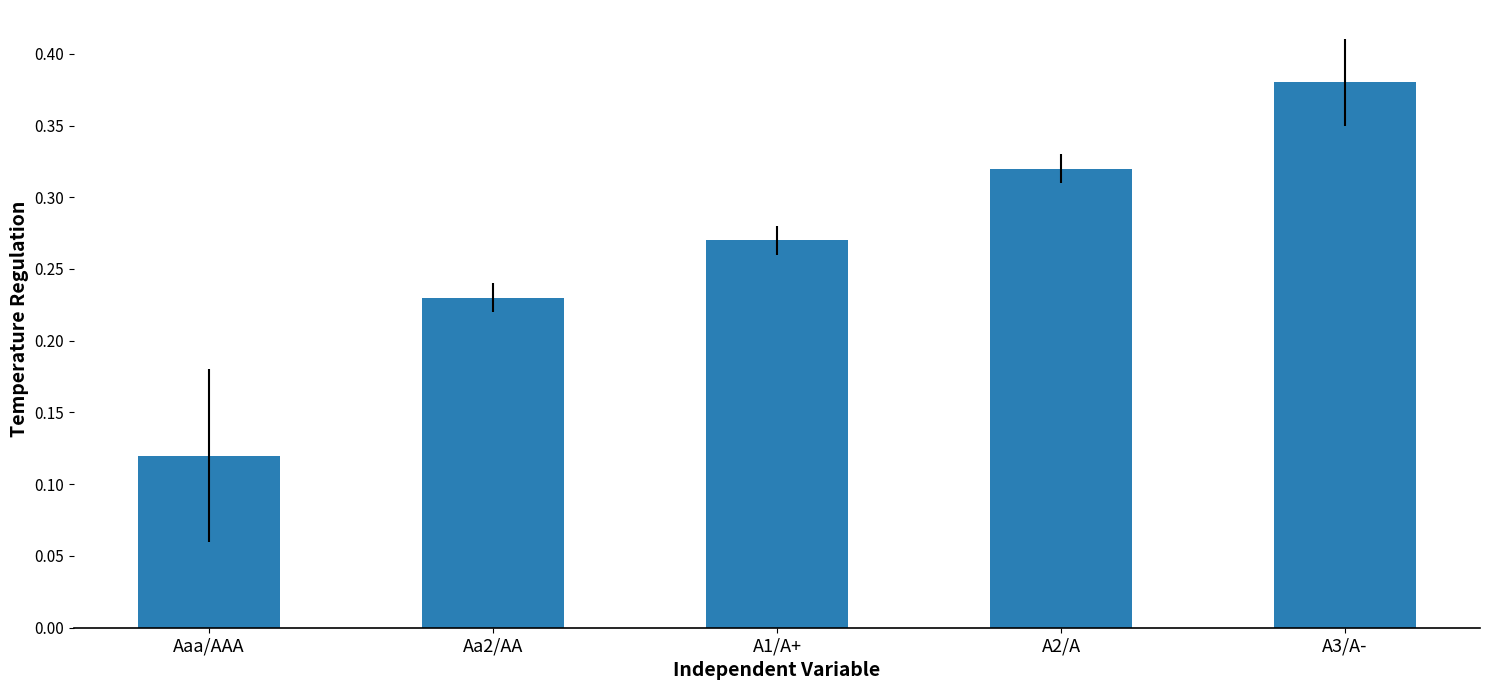

Are the bars grouped side by side (vs. stacked)?

No